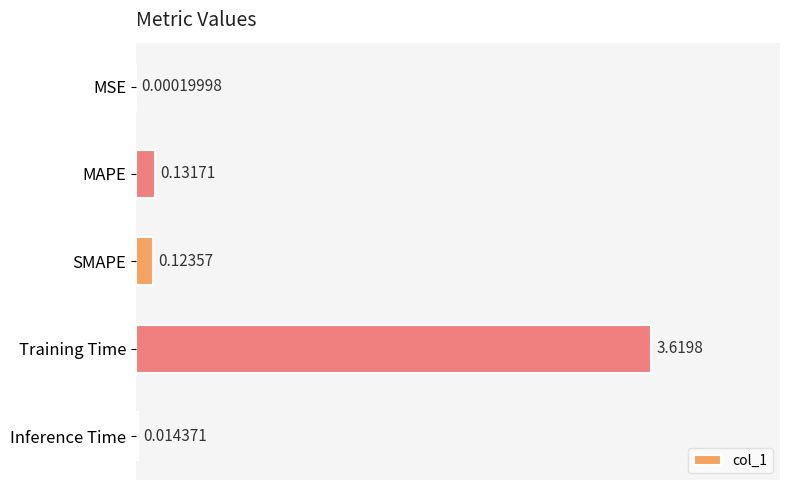

At which category does the chart reach its peak across all series?

Training Time